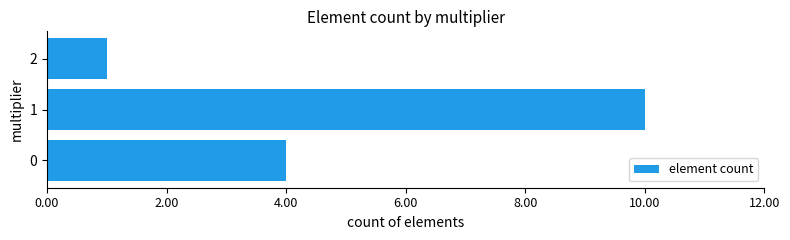

What is the ratio of the value at 1 to the value at 0?

2.5